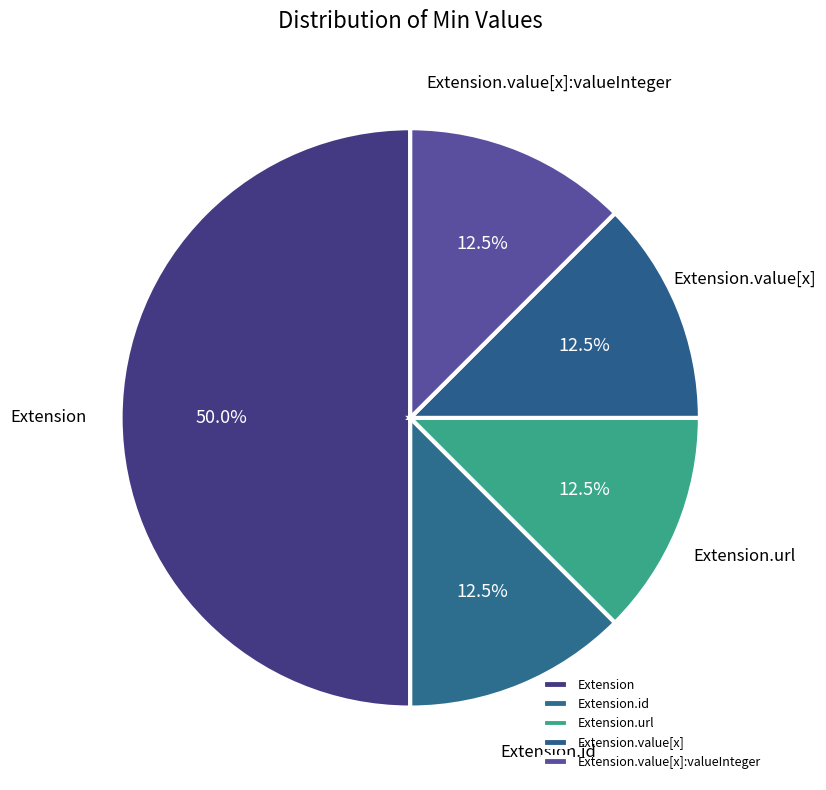

Which slice is the largest?

Extension